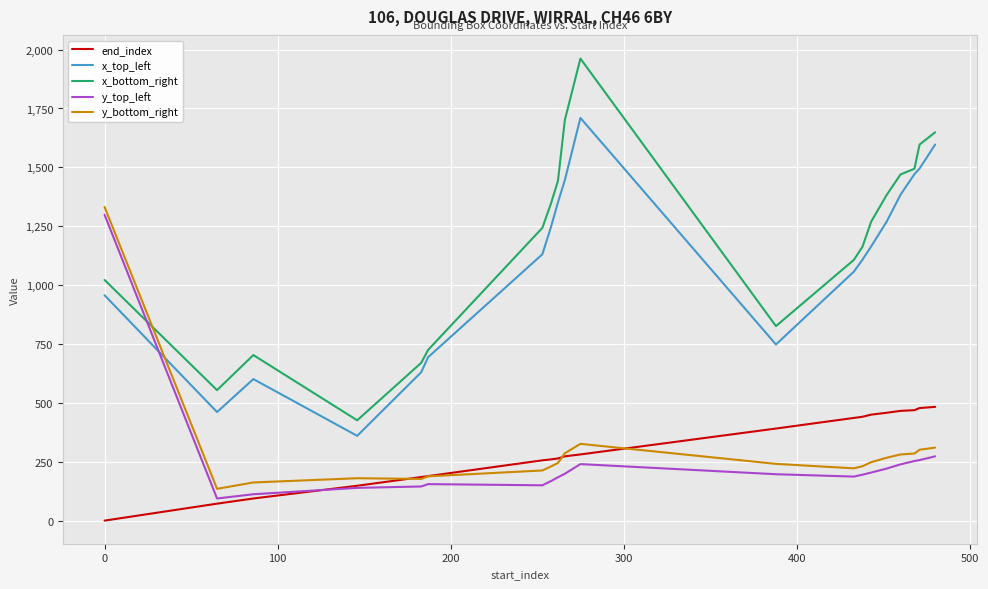

How many times do y_bottom_right and x_top_left cross each other?

1